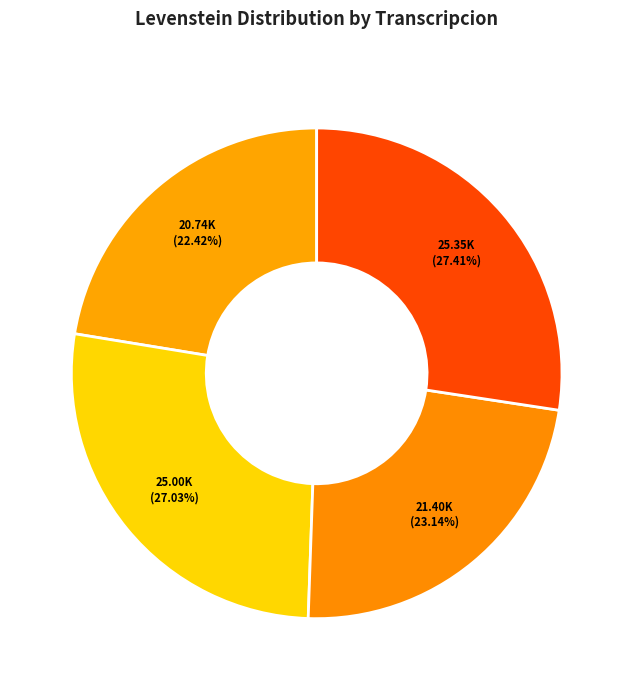

Count the number of slices in the pie.

4